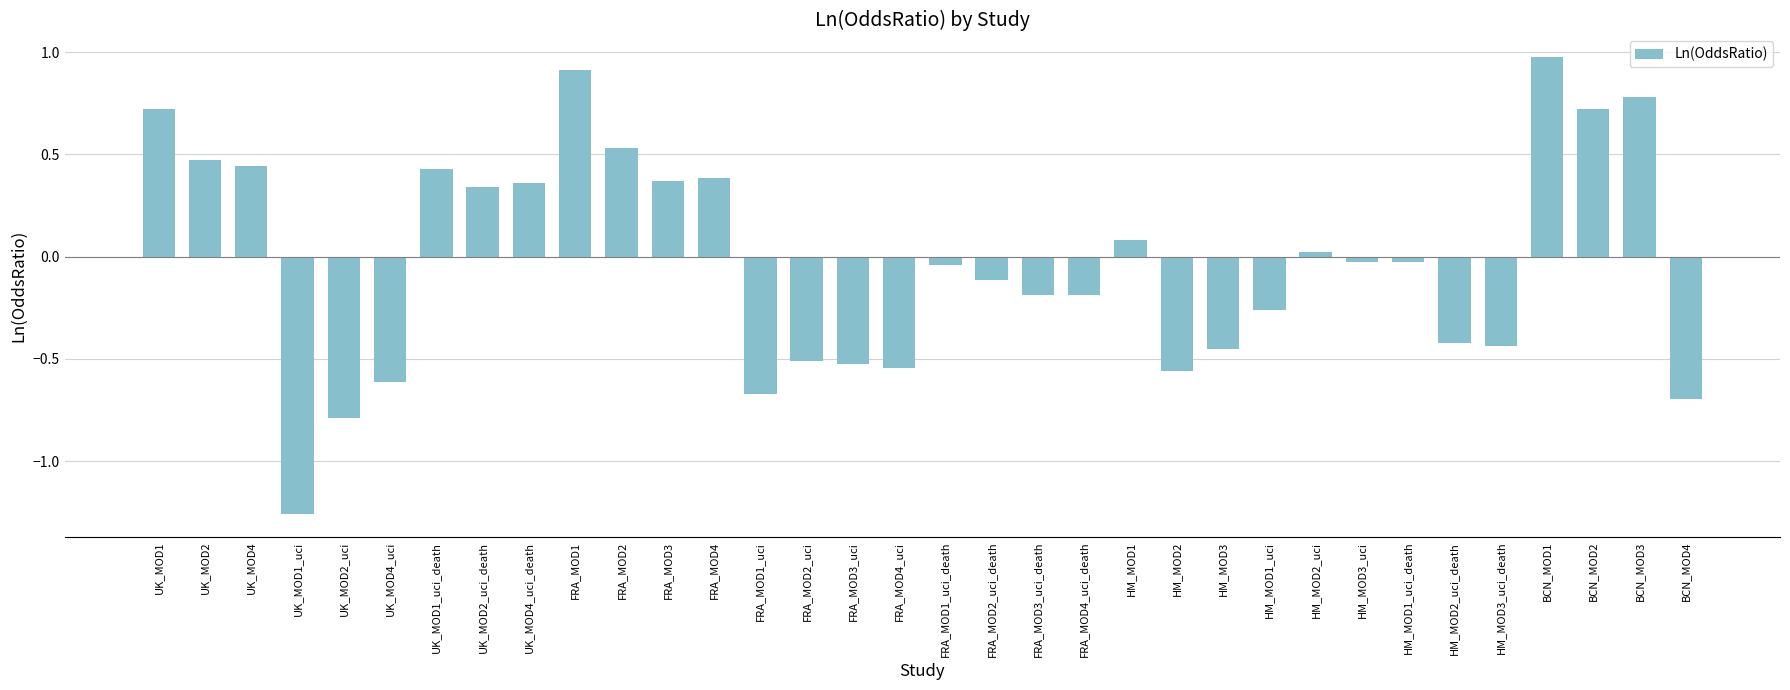

Which label corresponds to the largest value in the chart?

BCN_MOD1